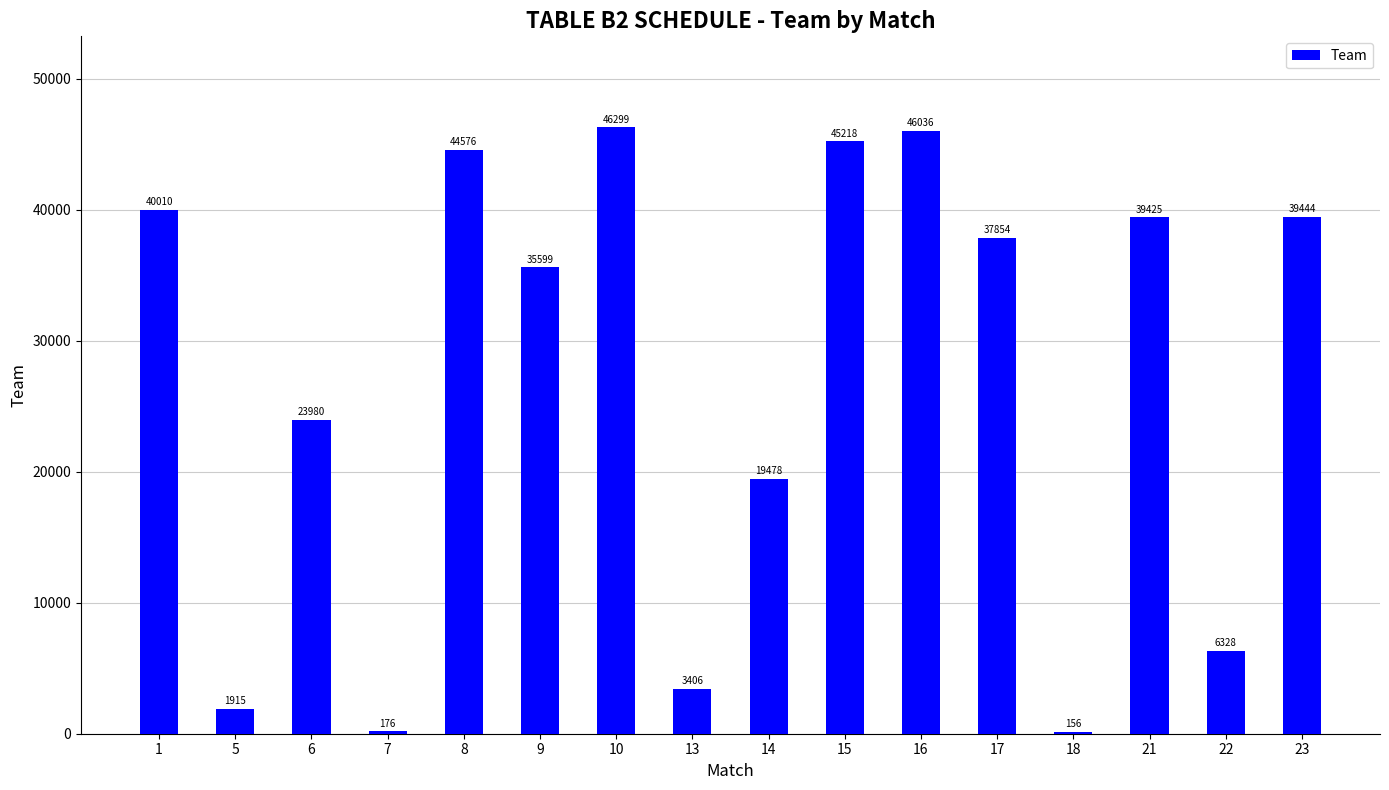

What is the maximum value shown in the chart?

46299